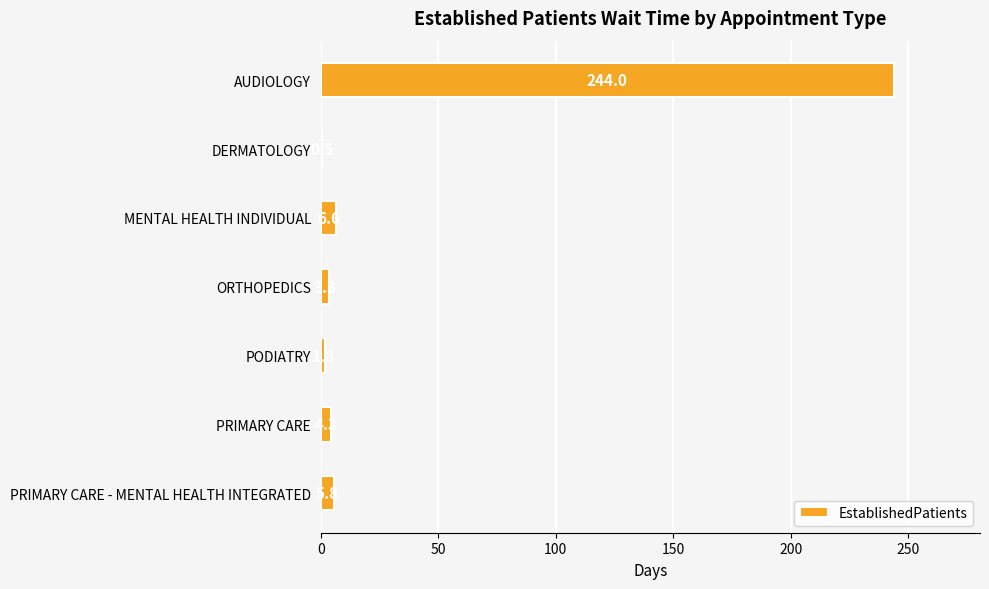

Reading bottom to top, transcribe all the data shown in this chart.

PRIMARY CARE - MENTAL HEALTH INTEGRATED=5.8	PRIMARY CARE=4.3	PODIATRY=1.8	ORTHOPEDICS=3.3	MENTAL HEALTH INDIVIDUAL=6.6	DERMATOLOGY=0.5	AUDIOLOGY=244.0